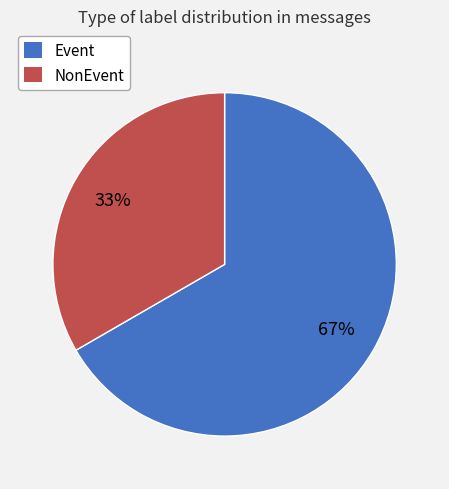

To the nearest percent, what is the average slice percentage?

50%